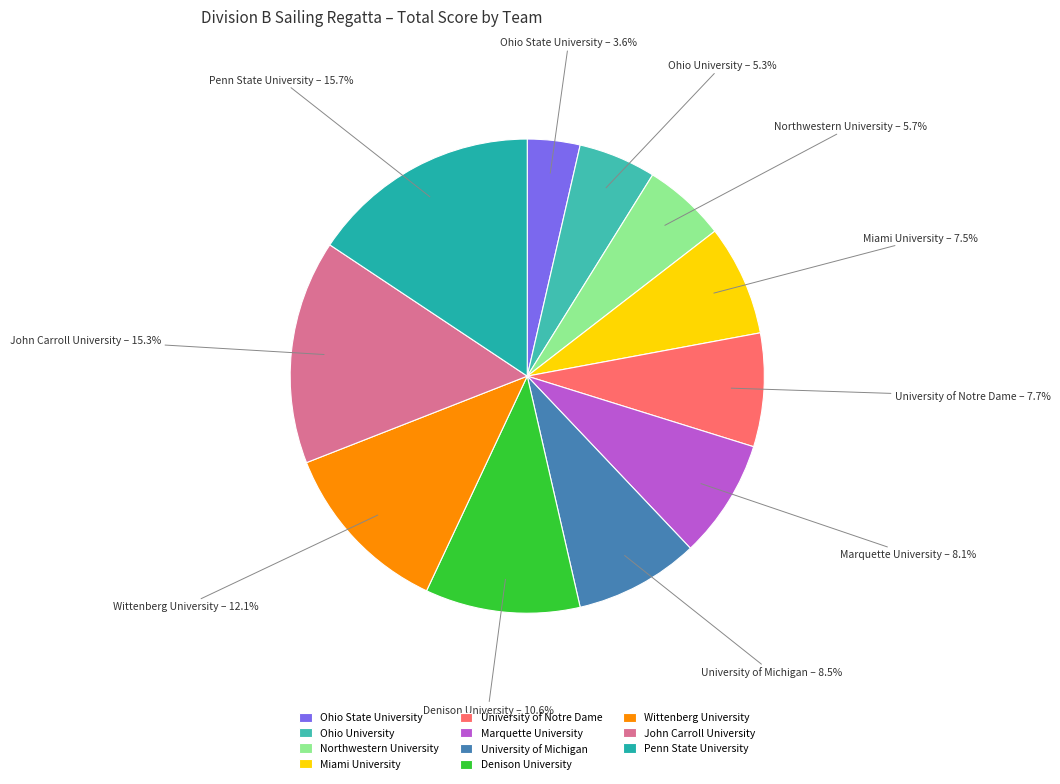

Which category has the smallest portion of the pie?

Ohio State University